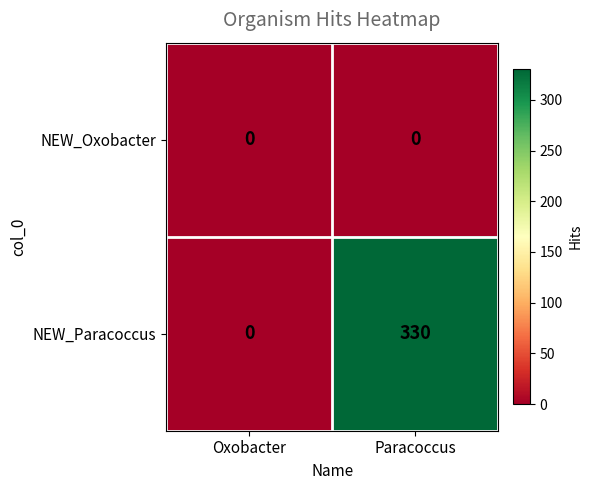

Which series changed the most between Oxobacter and Paracoccus?

NEW_Paracoccus